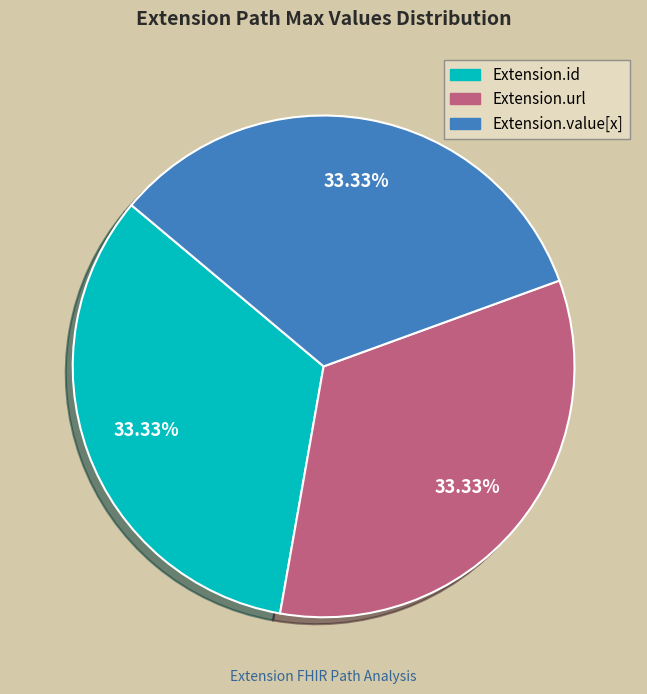

How many slices are in this pie chart?

3